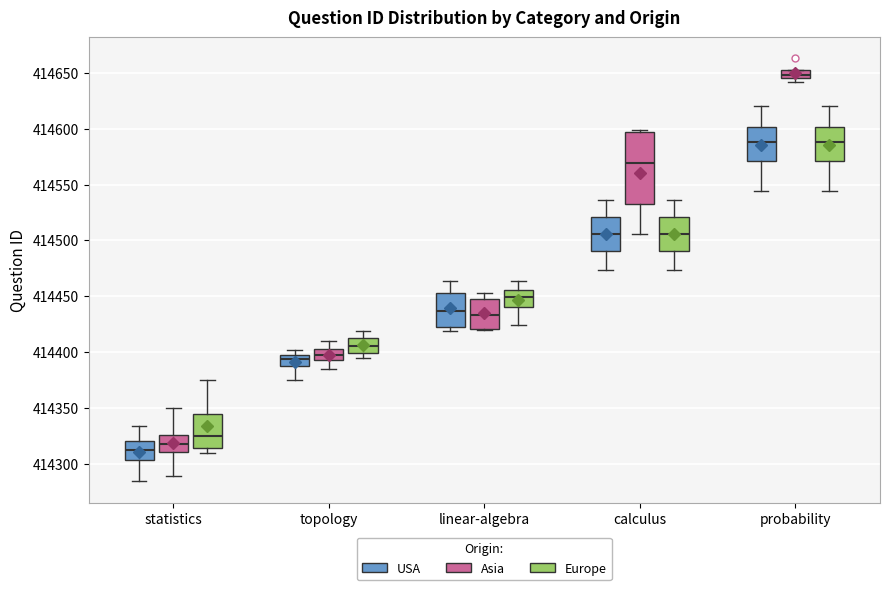

Which box has the highest median line?

probability (Asia)